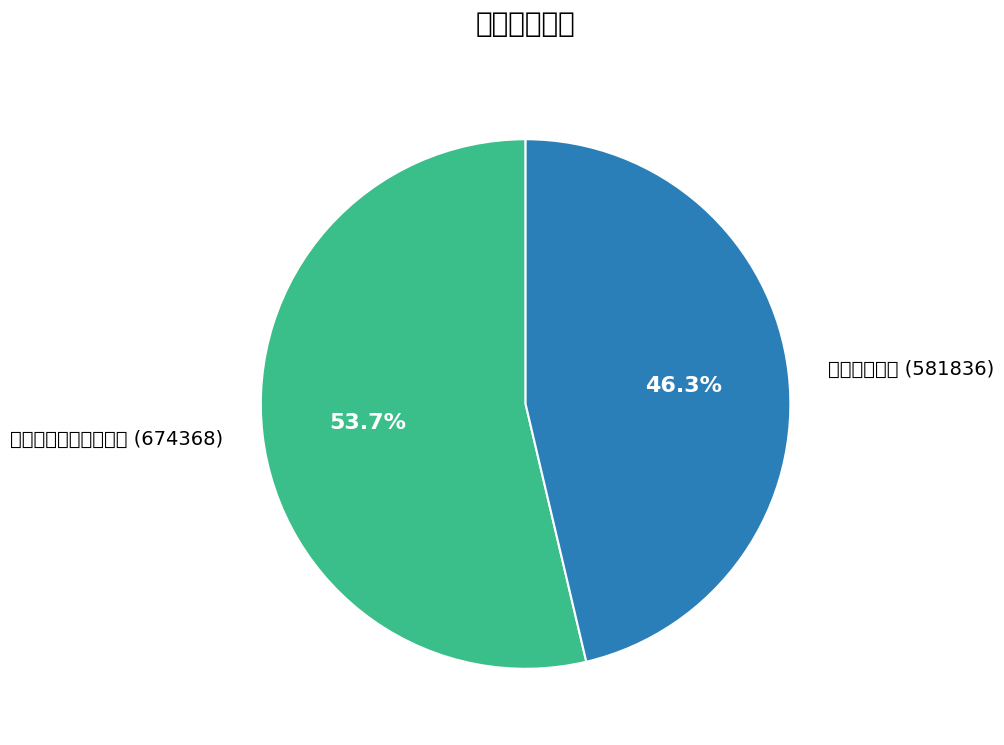

Which category accounts for the majority?

自上饶至弋阳舟中杂言